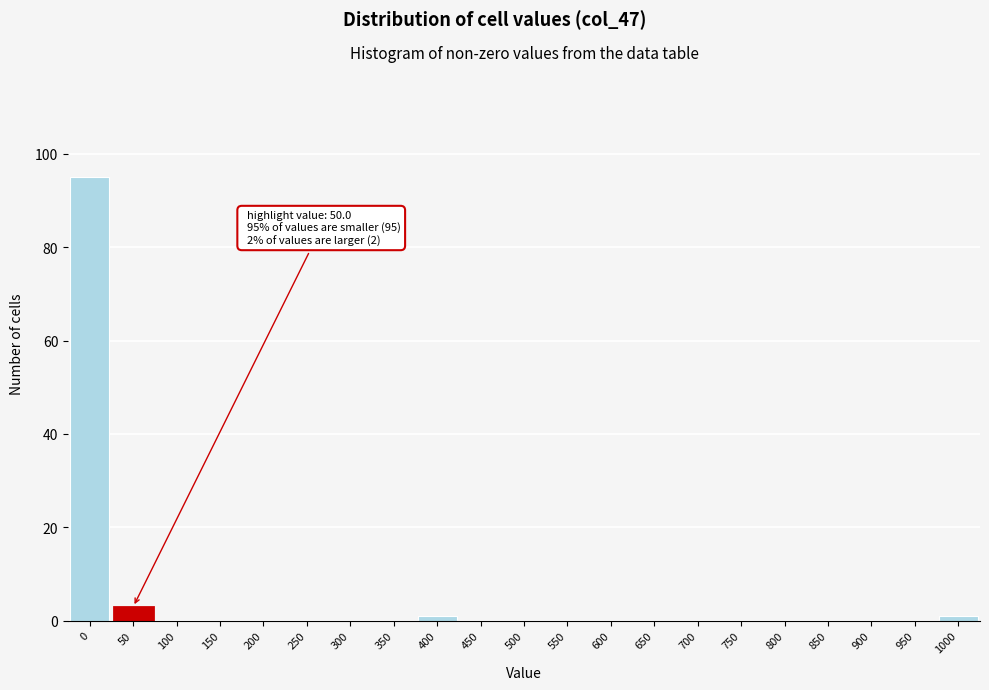

Reading left to right, extract all data points from this chart.

0=95	50=3	100=0	150=0	200=0	250=0	300=0	350=0	400=1	450=0	500=0	550=0	600=0	650=0	700=0	750=0	800=0	850=0	900=0	950=0	1000=1